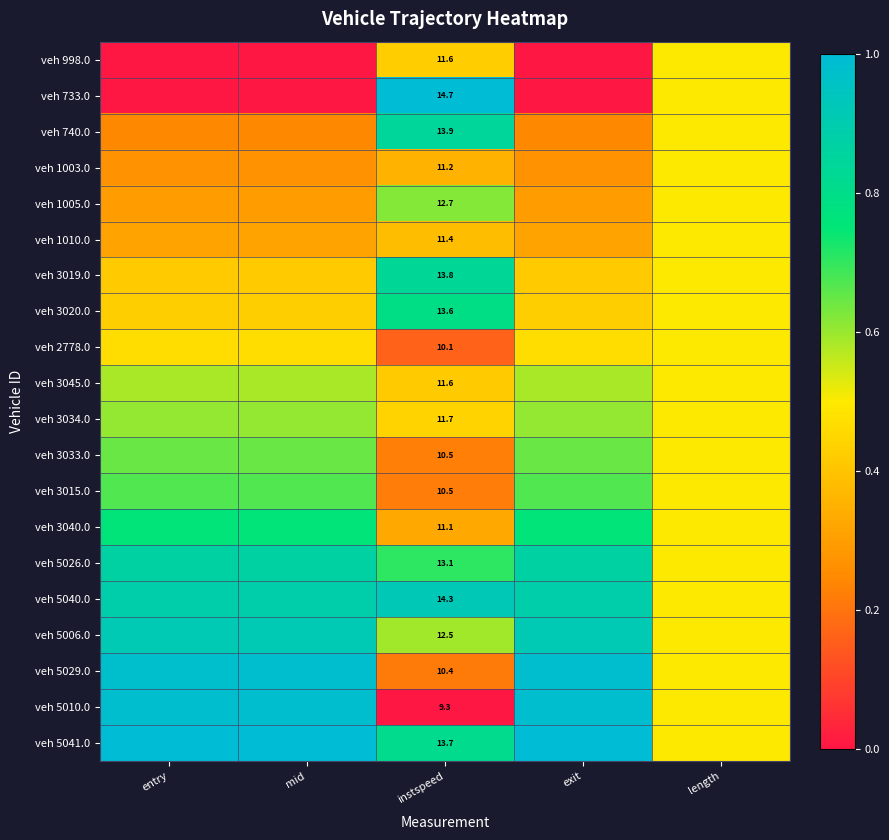

At how many categories does at least one series exceed 0?

5